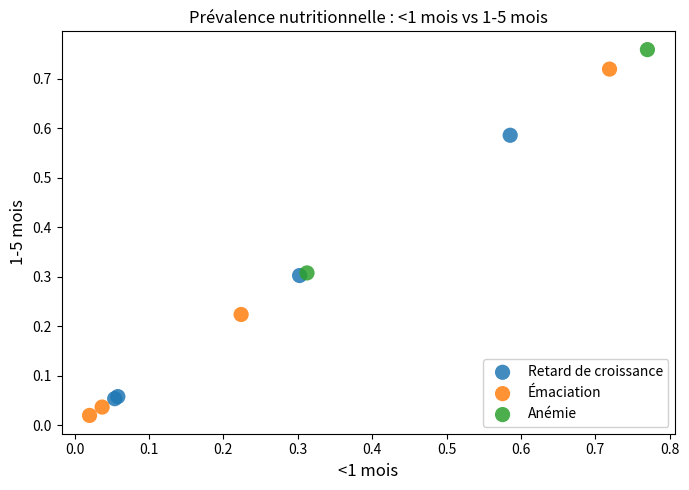

Which series reaches the maximum Y coordinate?

Anémie